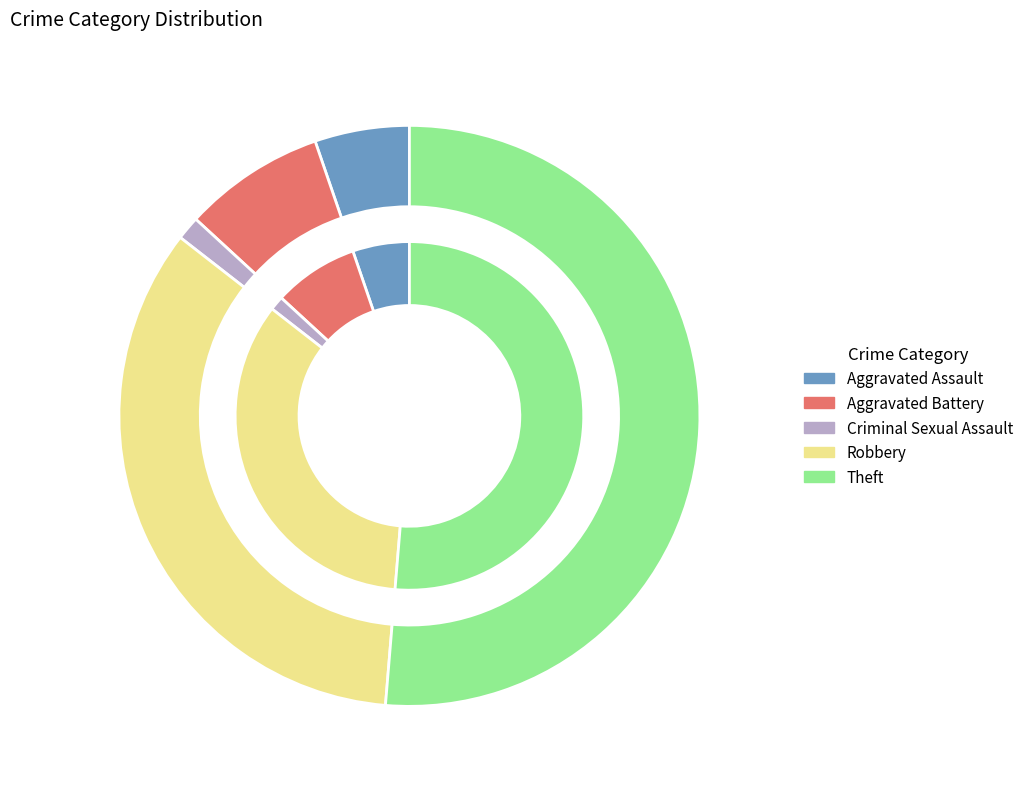

Do Aggravated Battery and Theft together represent more than half of the pie?

Yes